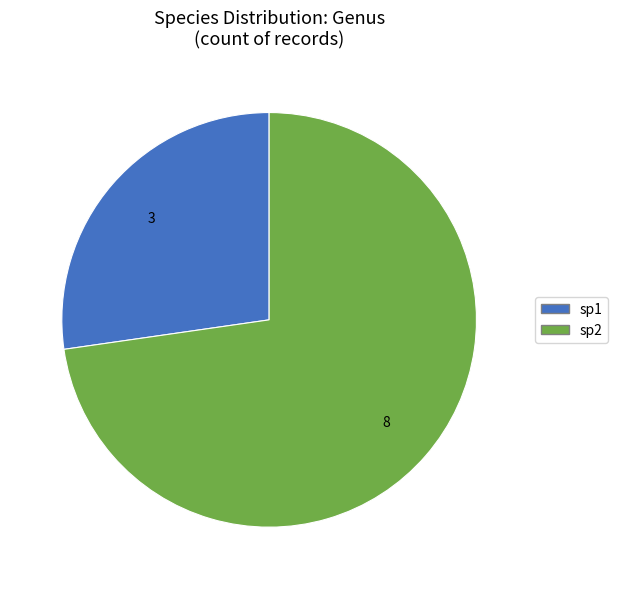

True or false: sp1 accounts for 15% of the total.

False